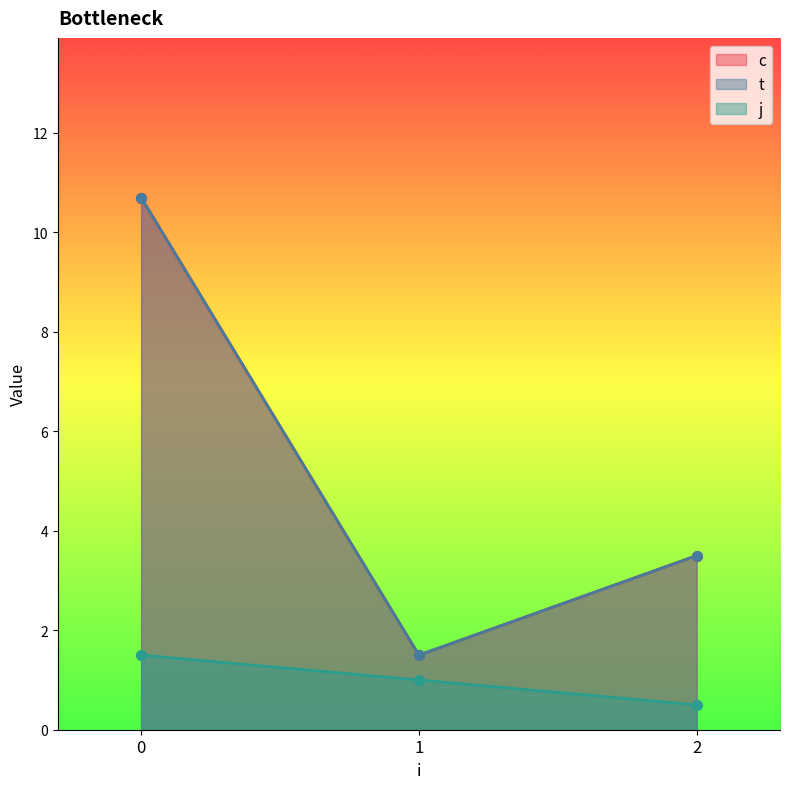

Where is the first local minimum for c?

1